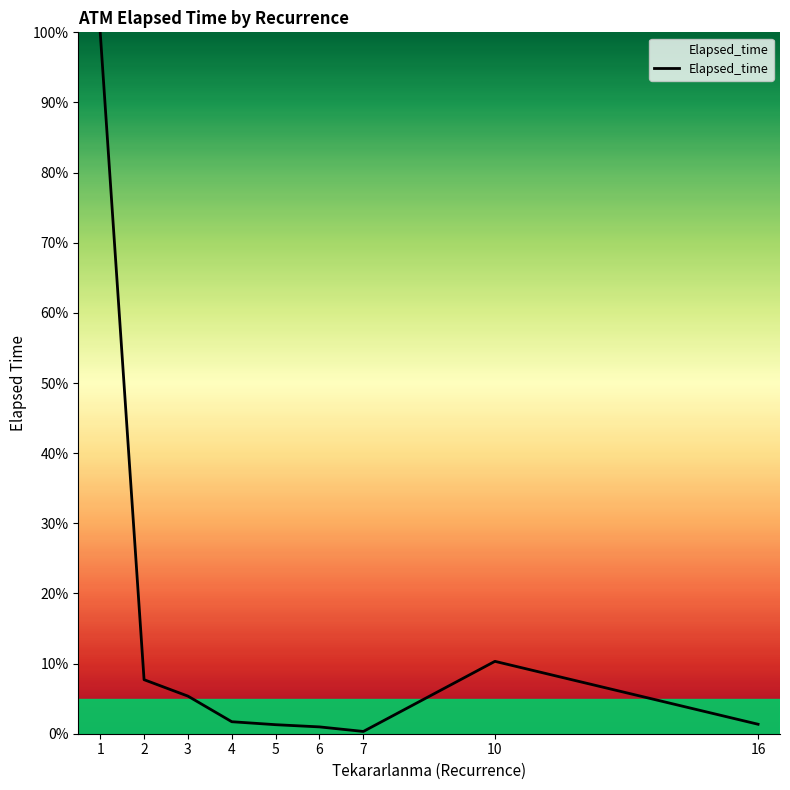

What is the difference between the maximum and minimum values?

99.7